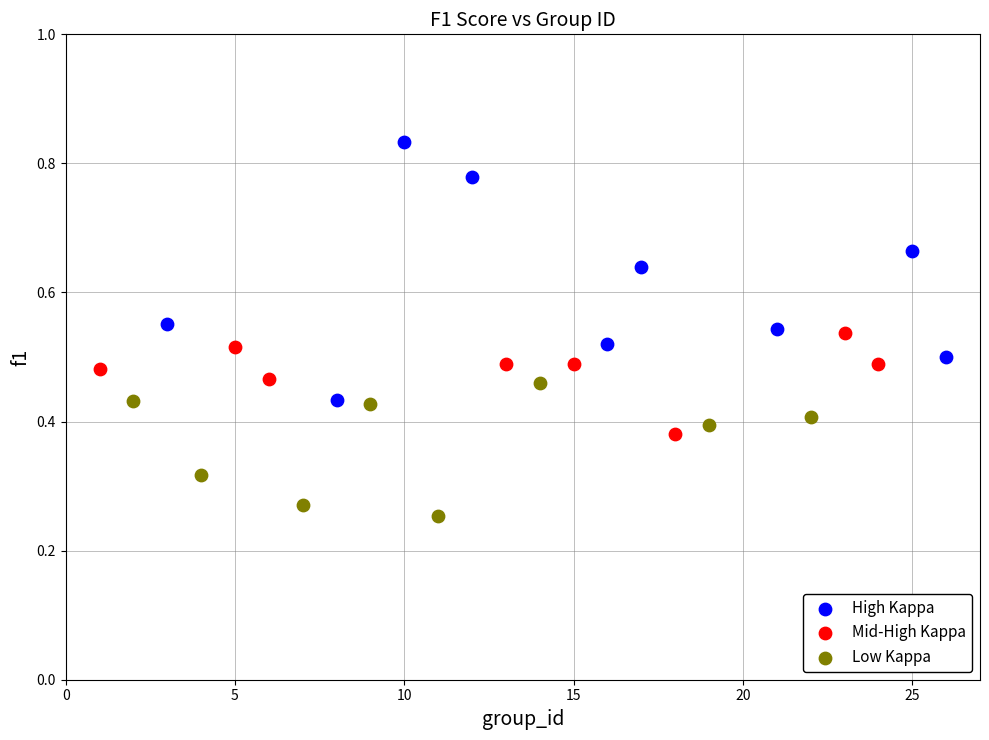

Which series contains the highest Y value?

High Kappa